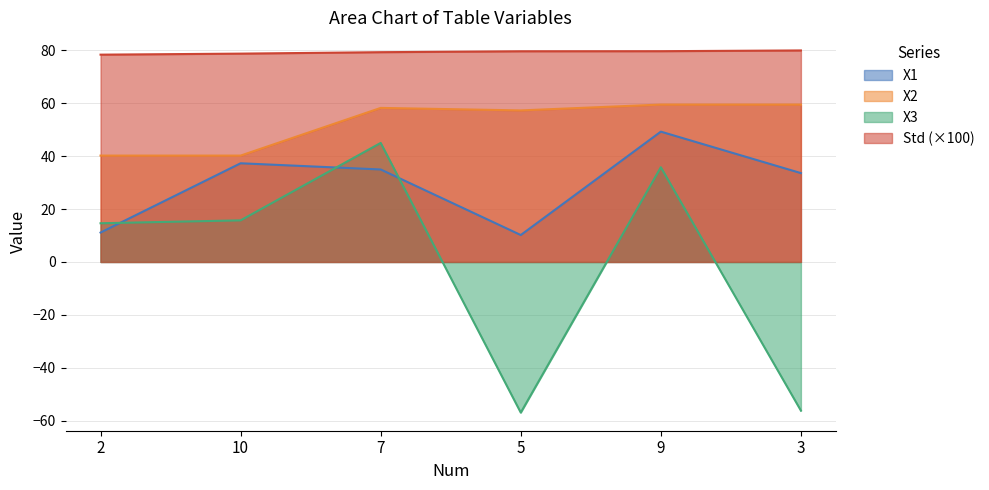

List the series in order of their overall mean, highest first.

Std (×100), X2, X1, X3